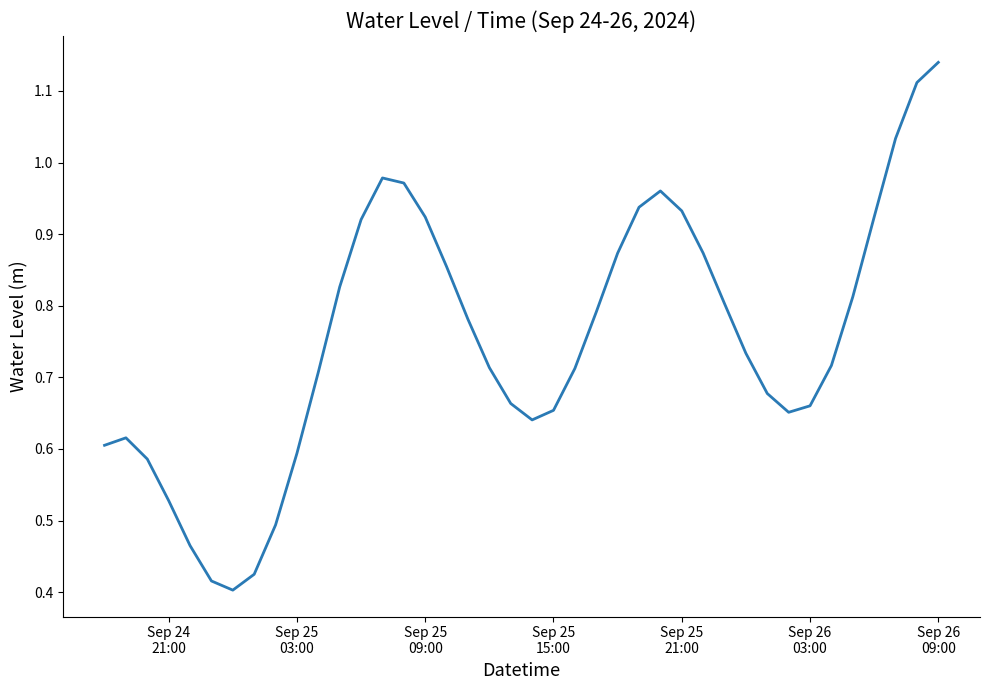

Does the chart have visible grid lines?

No